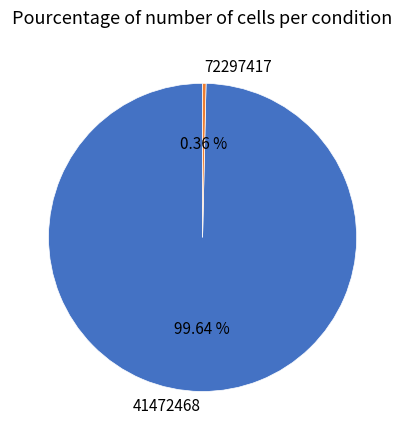

How many segments does this pie chart have?

2